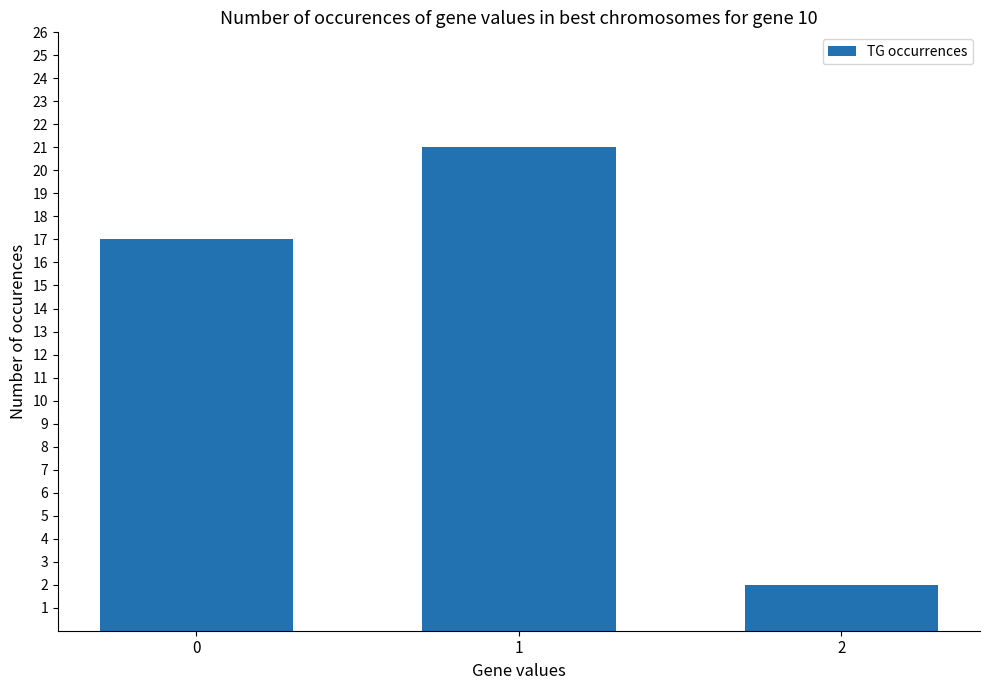

Between 1 and 0, which is larger?

1